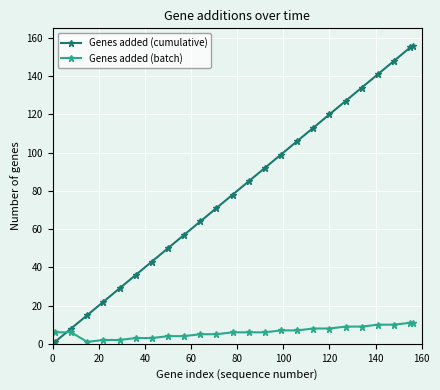

What is the sum of all Genes added (cumulative) values?

1950